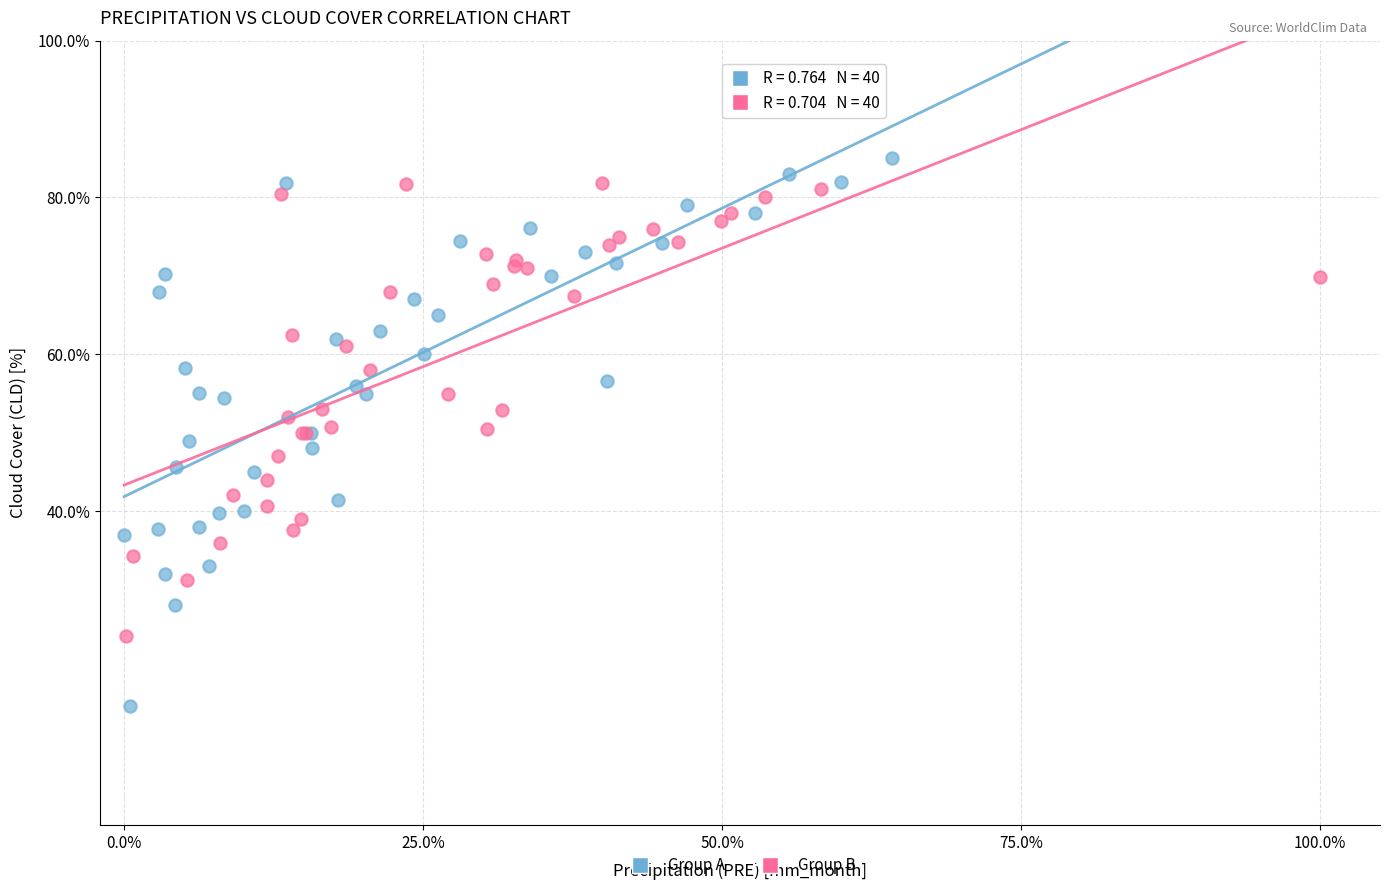

What are all the series names shown in the legend?

Group A, Group B